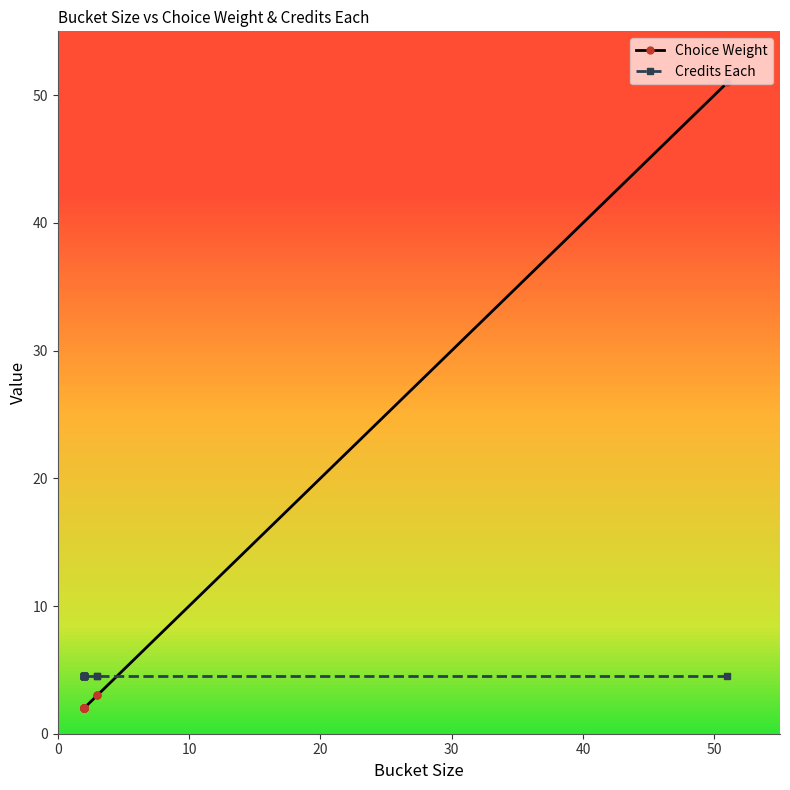

What is the maximum value for Credits Each?

4.5